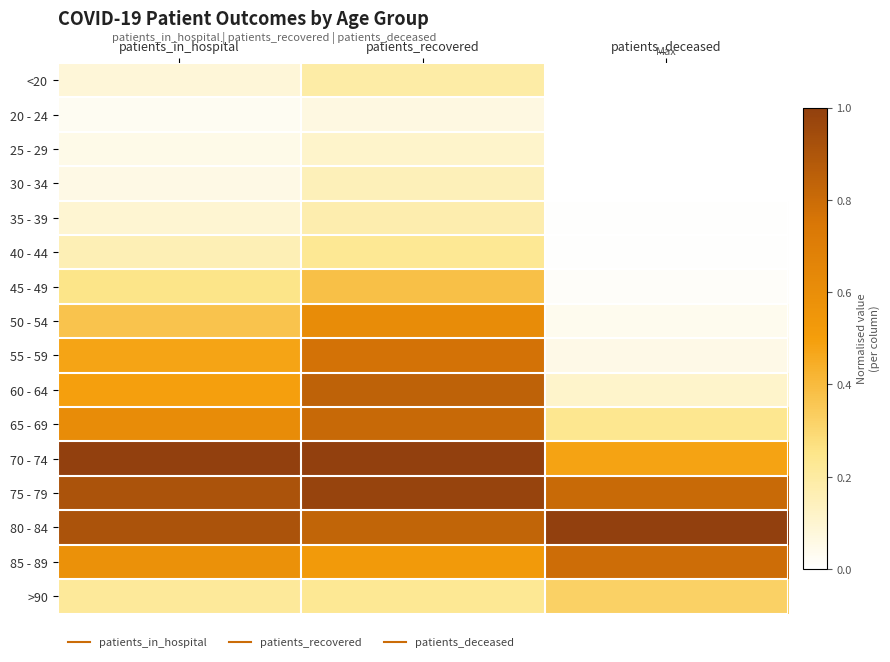

At which category does the chart reach its peak across all series?

patients_in_hospital